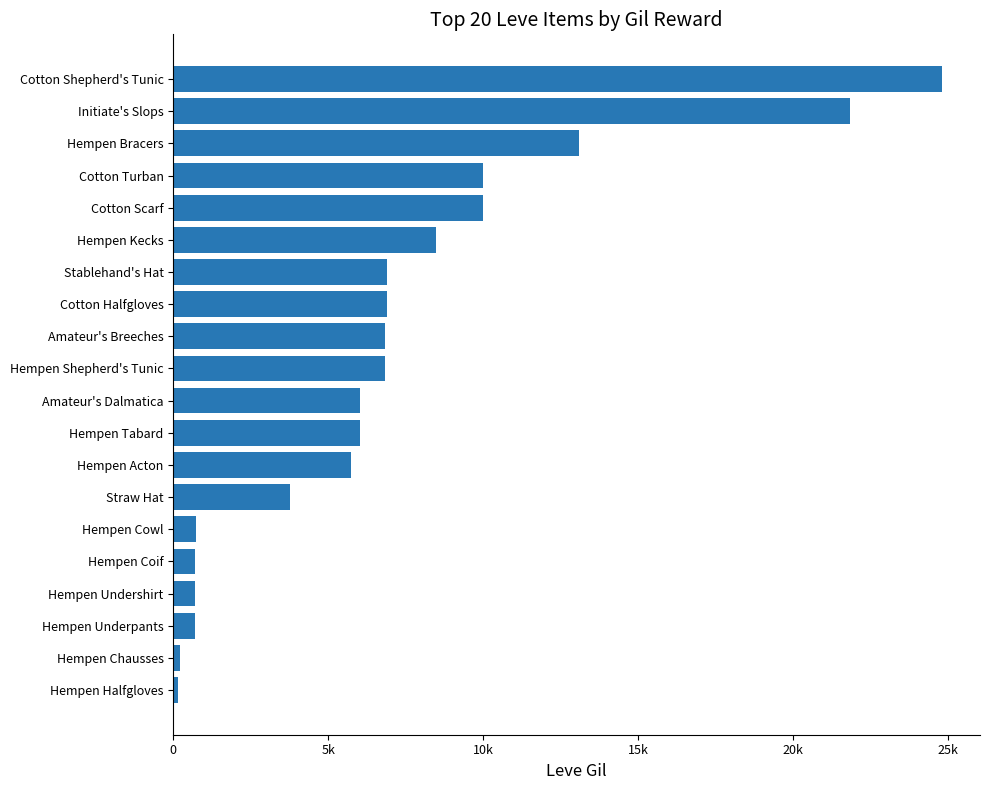

Are the bars horizontal?

Yes